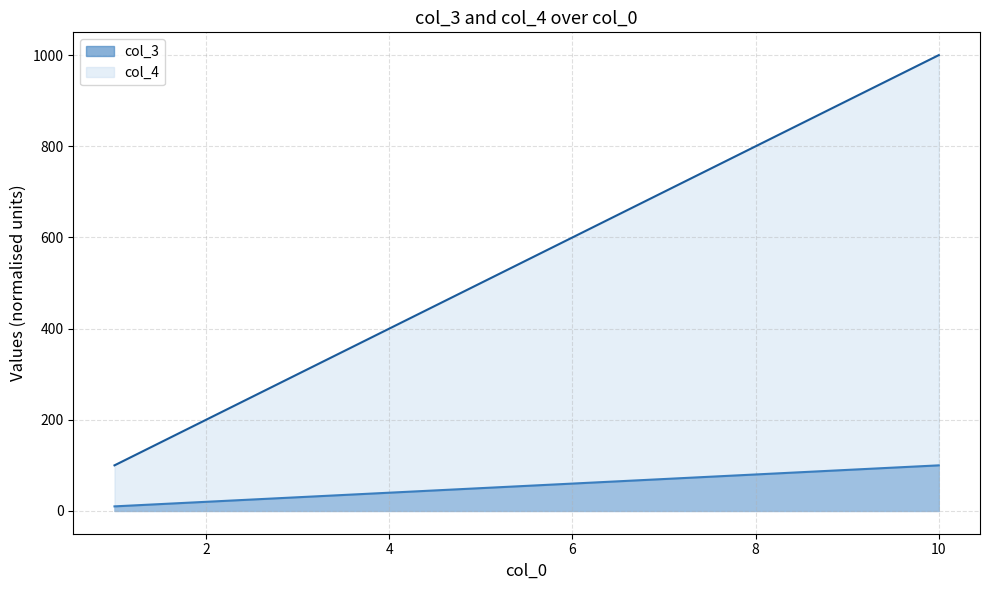

At how many categories does at least one series exceed 710?

3